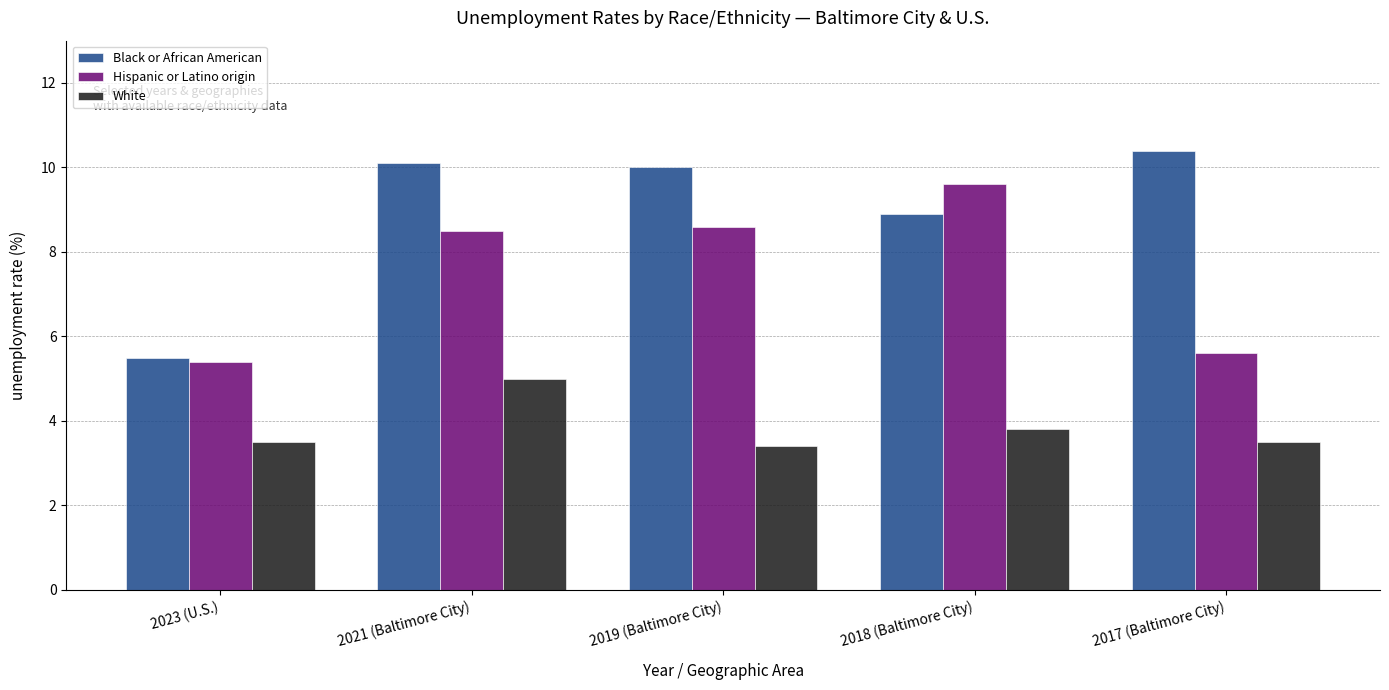

Reading left to right, what are all the values shown in this chart?

Black or African American: 2023 (U.S.)=5.5	2021 (Baltimore City)=10.1	2019 (Baltimore City)=10.0	2018 (Baltimore City)=8.9	2017 (Baltimore City)=10.4
Hispanic or Latino origin: 2023 (U.S.)=5.4	2021 (Baltimore City)=8.5	2019 (Baltimore City)=8.6	2018 (Baltimore City)=9.6	2017 (Baltimore City)=5.6
White: 2023 (U.S.)=3.5	2021 (Baltimore City)=5.0	2019 (Baltimore City)=3.4	2018 (Baltimore City)=3.8	2017 (Baltimore City)=3.5